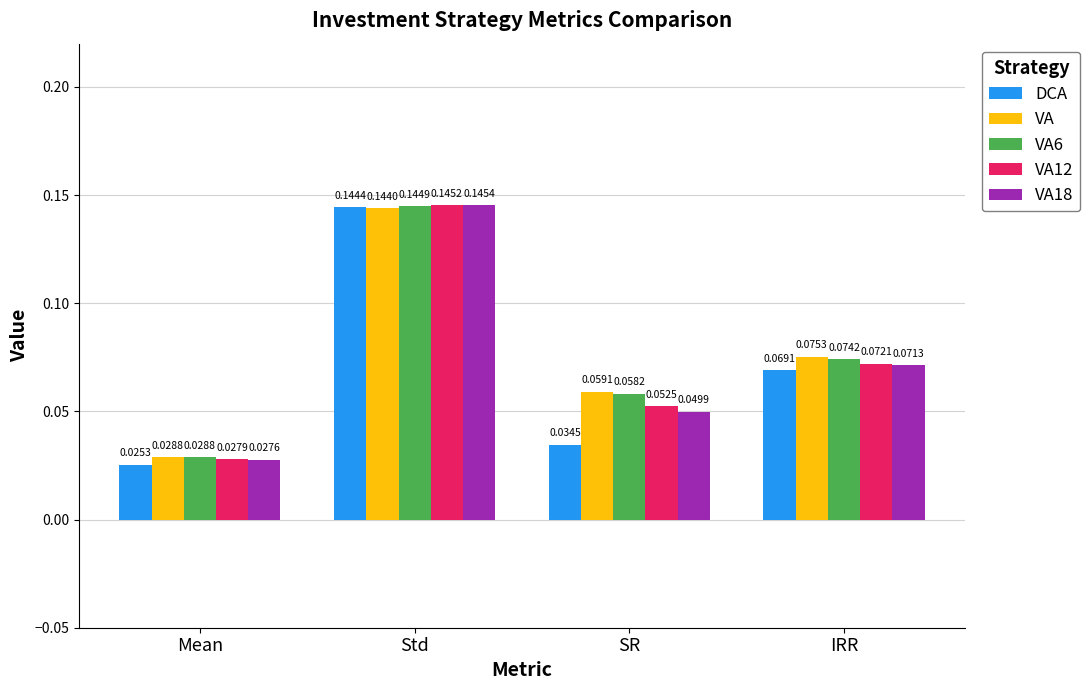

What is the sum of all VA12 values?

0.3